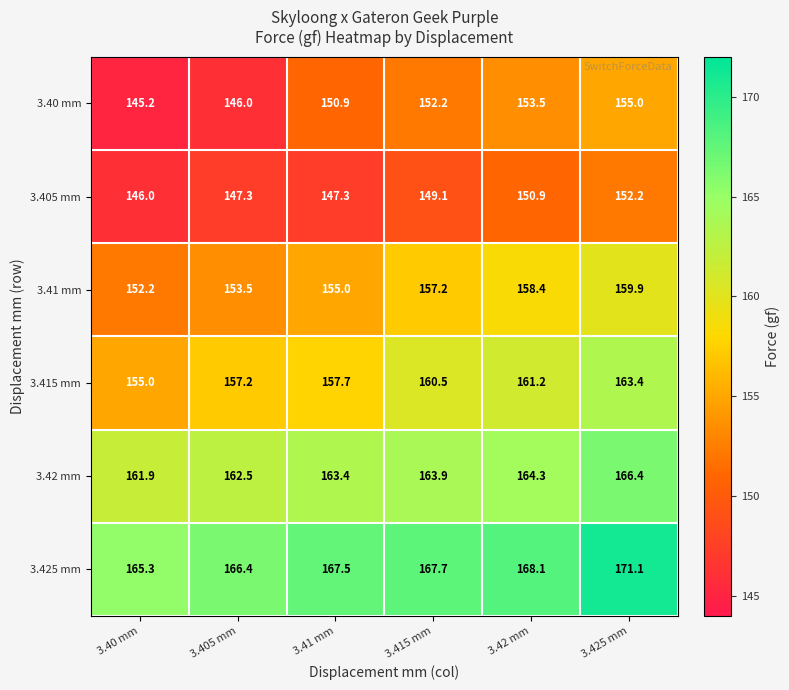

What is the total value across all series at 3.425 mm?

968.0